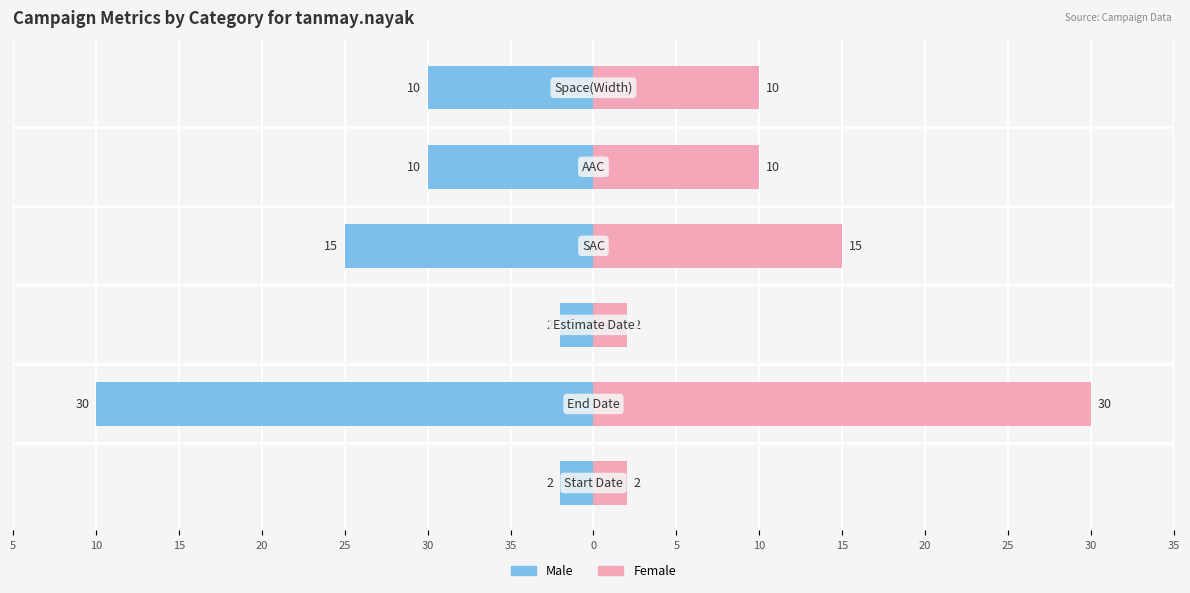

What is the difference between the maximum and second lowest values in the Female series?

28